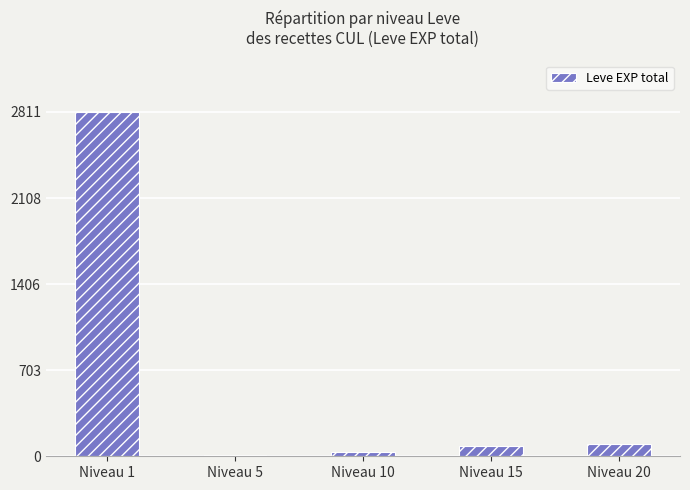

Does the chart contain any negative values?

No